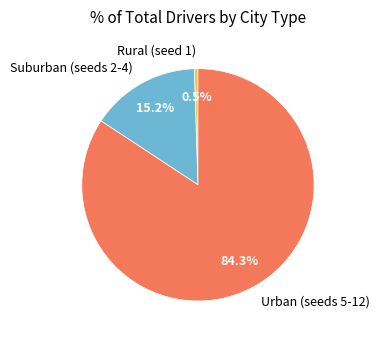

Which category accounts for the majority?

Urban (seeds 5-12)